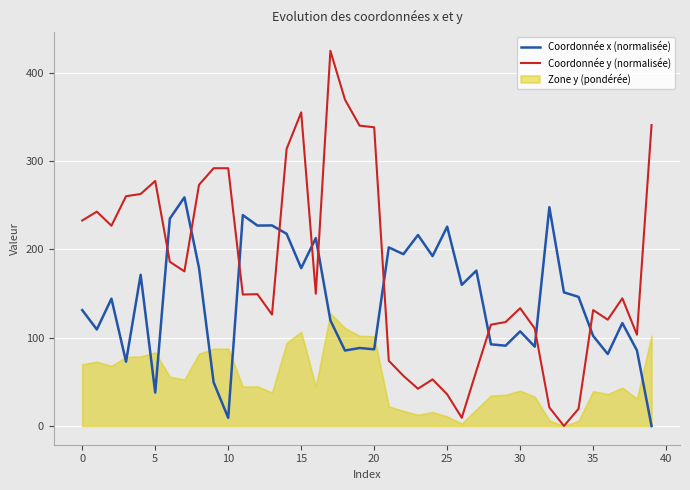

Which category has the highest value in the Coordonnée y (normalisée) series?

17